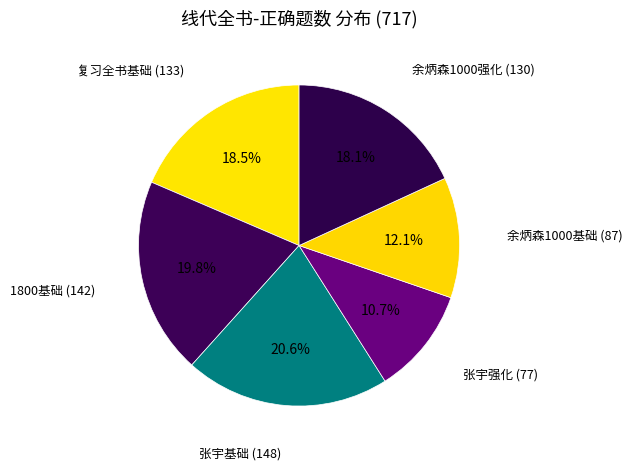

Count the number of slices in the pie.

6